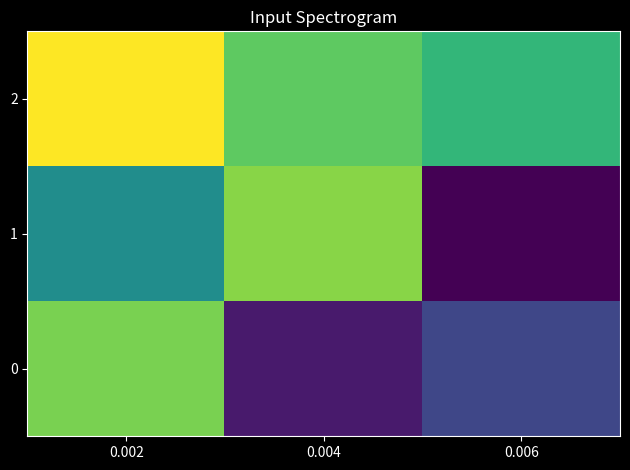

Reading left to right, what are all the values shown in this chart?

0: 0.002=0.5	0.004=-0.7	0.006=-0.5
1: 0.002=-0.0	0.004=0.6	0.006=-0.8
2: 0.002=0.9	0.004=0.4	0.006=0.3